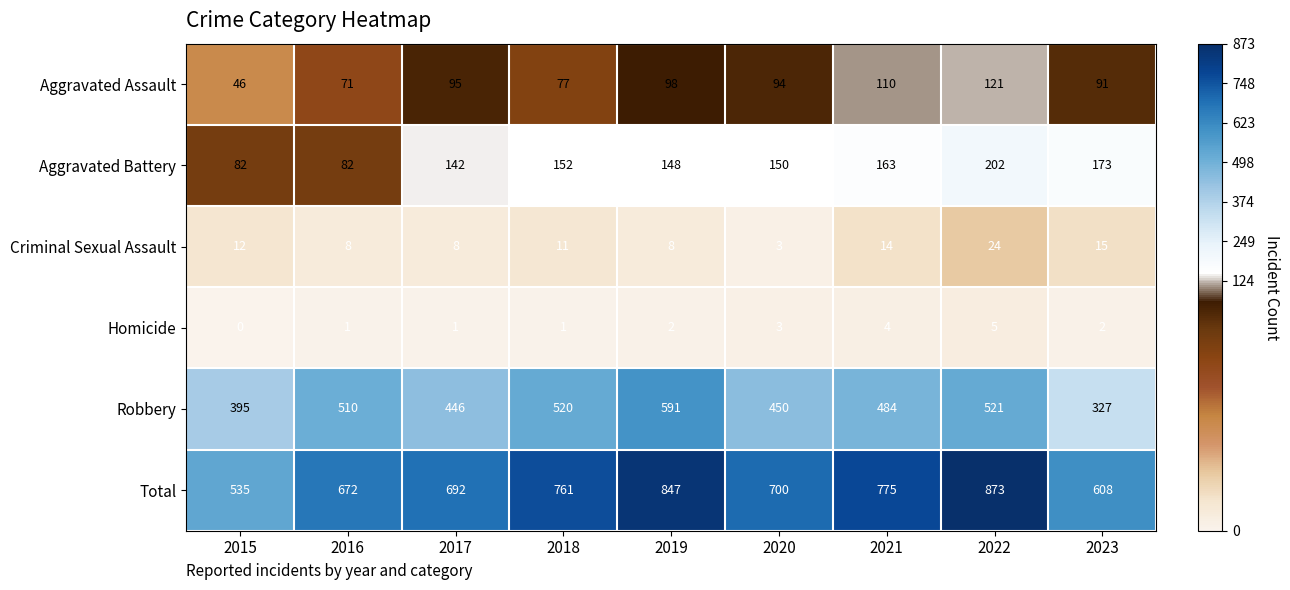

What is the maximum value shown in the chart?

873